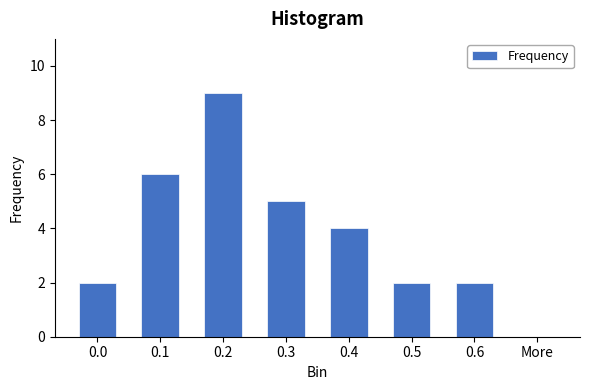

Reading left to right, what are all the values shown in this chart?

0.0=2	0.1=6	0.2=9	0.3=5	0.4=4	0.5=2	0.6=2	More=0